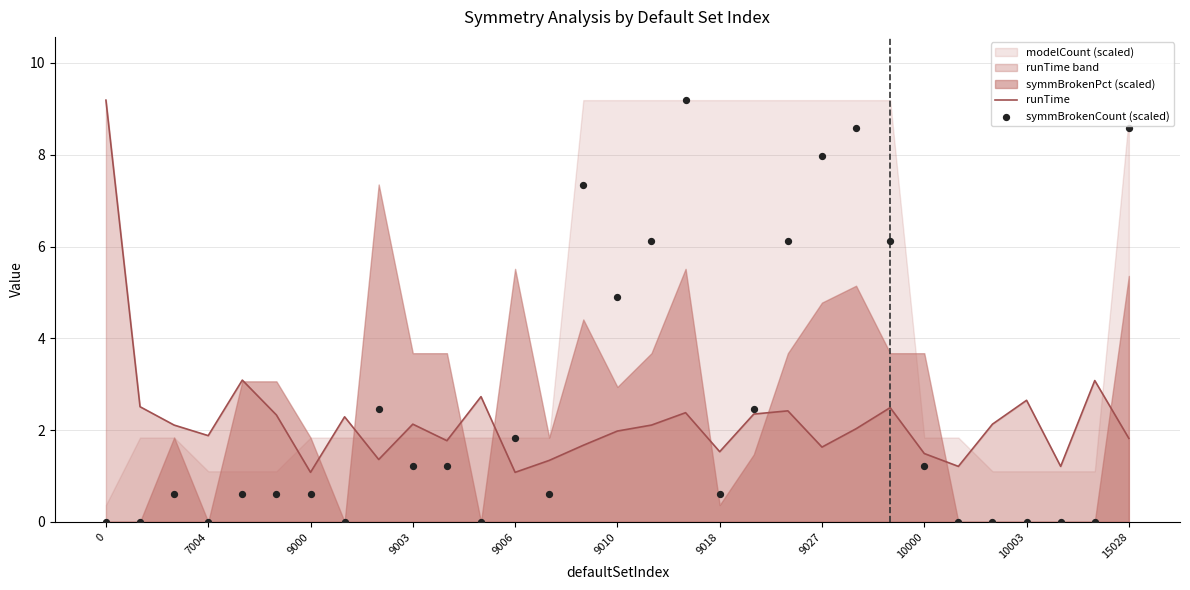

Which series reaches the maximum Y coordinate?

runTime